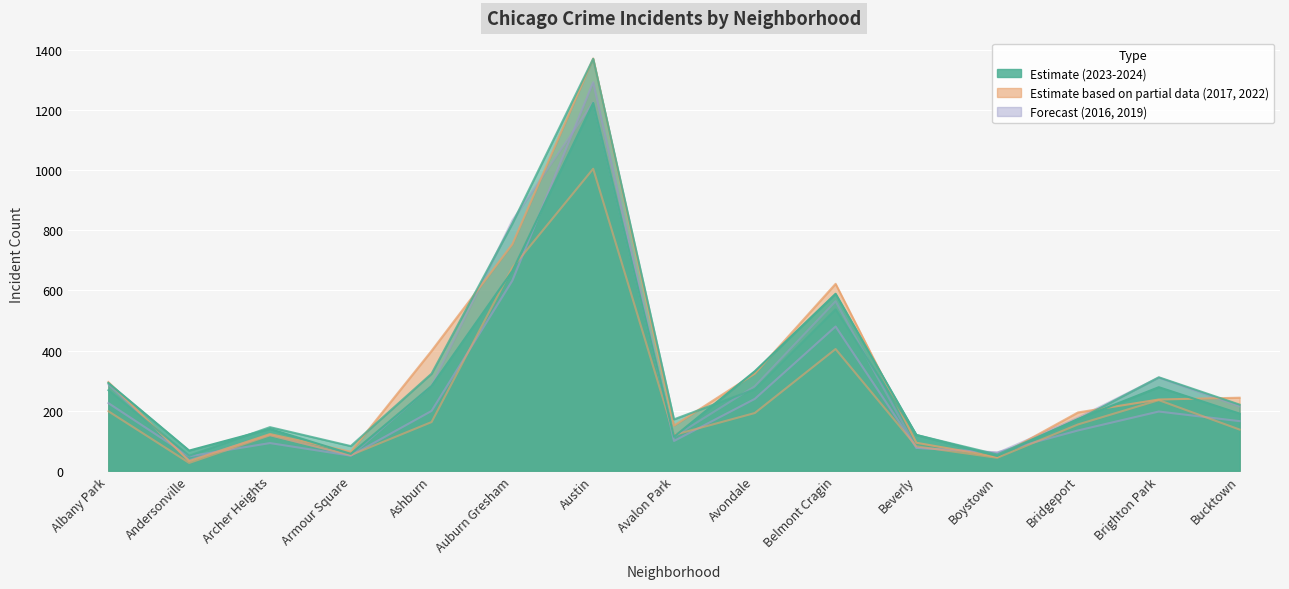

Which has a higher value, Armour Square or Ashburn?

Ashburn